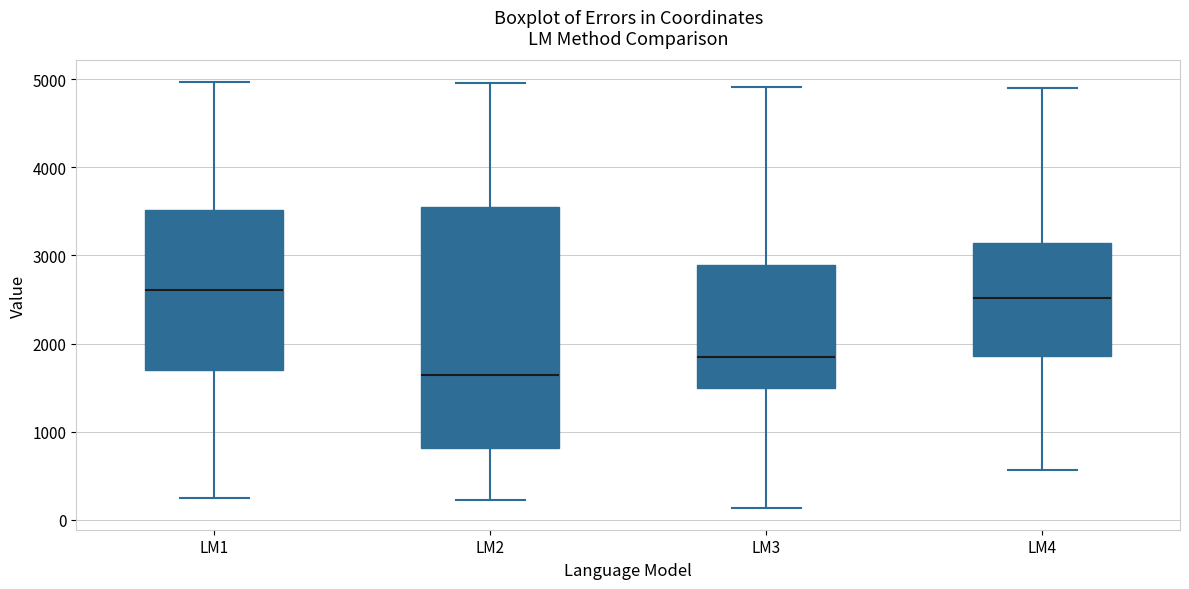

Reading left to right, transcribe this box plot: for each box, give where its median line is, the range the box spans, and where its two whiskers end, as read against the y-axis. The values are not printed on the chart, so give them approximately, as read against the axis.

LM1: median 2600, box 1700 to 3500, whiskers 200 to 5000
LM2: median 1600, box 800 to 3600, whiskers 200 to 5000
LM3: median 1800, box 1500 to 2900, whiskers 100 to 4900
LM4: median 2500, box 1900 to 3100, whiskers 600 to 4900